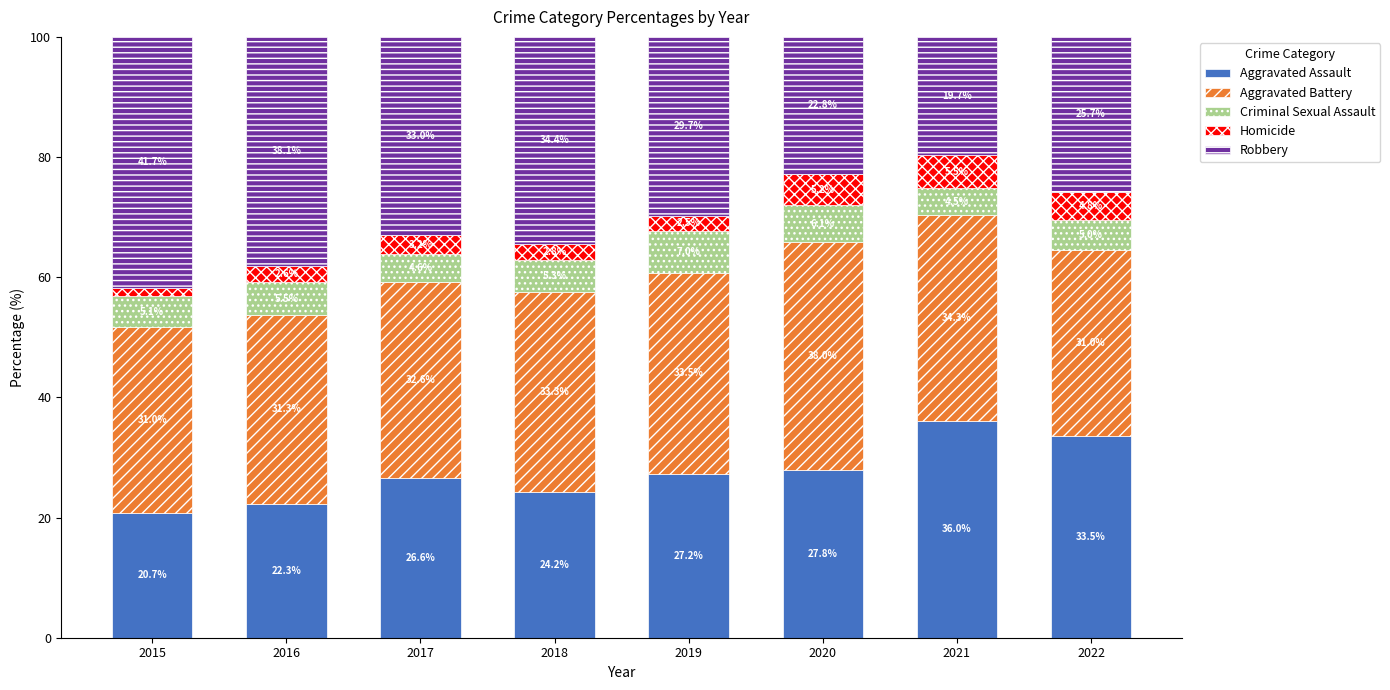

What is the value of the Aggravated Assault bar at the 3rd from the left?

26.6